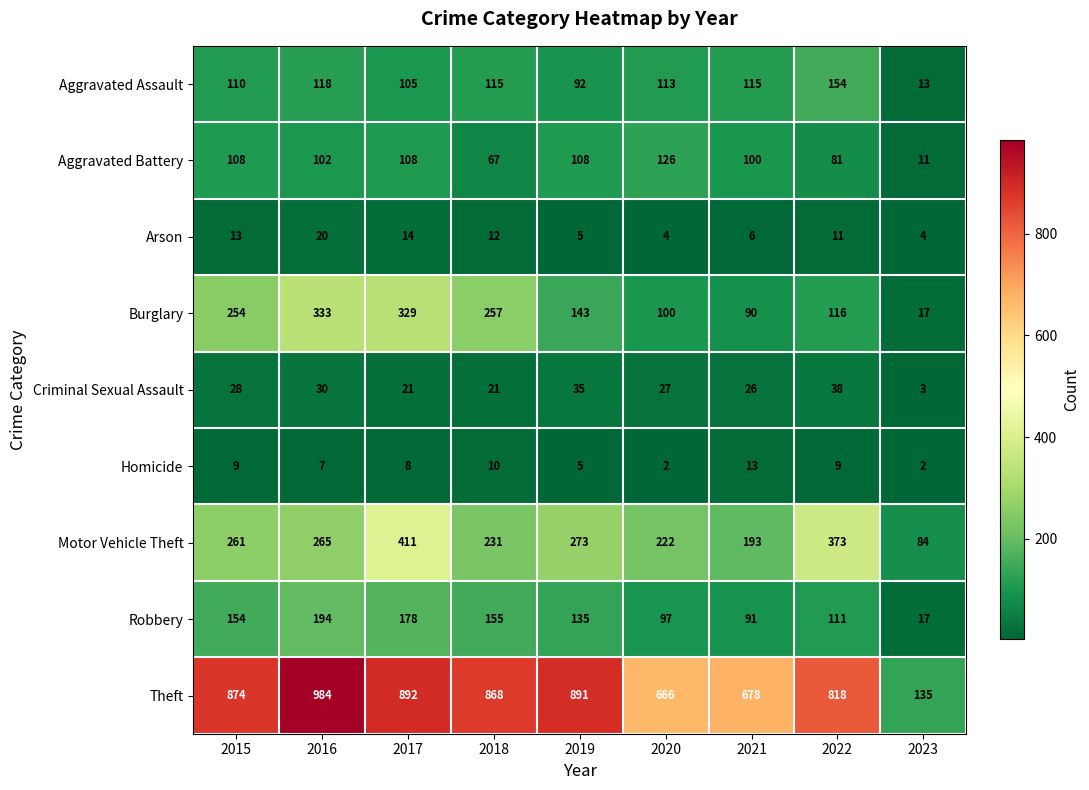

Rank the series at 2016 from lowest to highest value.

Homicide, Arson, Criminal Sexual Assault, Aggravated Battery, Aggravated Assault, Robbery, Motor Vehicle Theft, Burglary, Theft